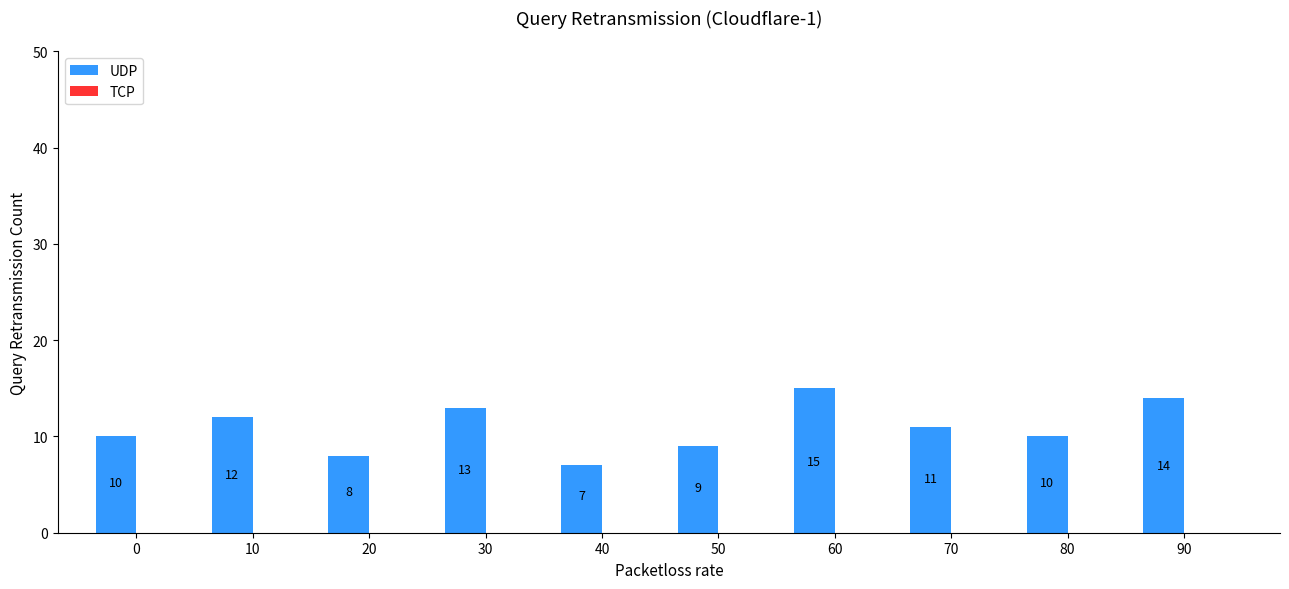

What is the value of the 4th bar from the left?

13